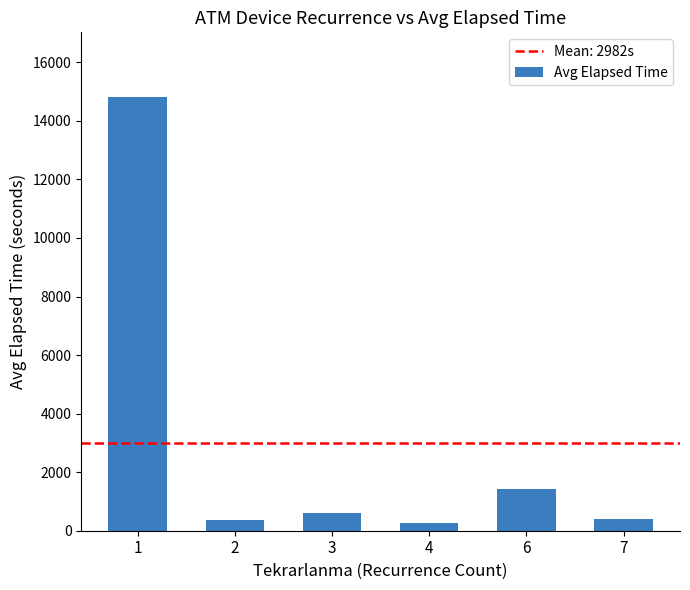

What is the difference between the second highest and second lowest values?

1055